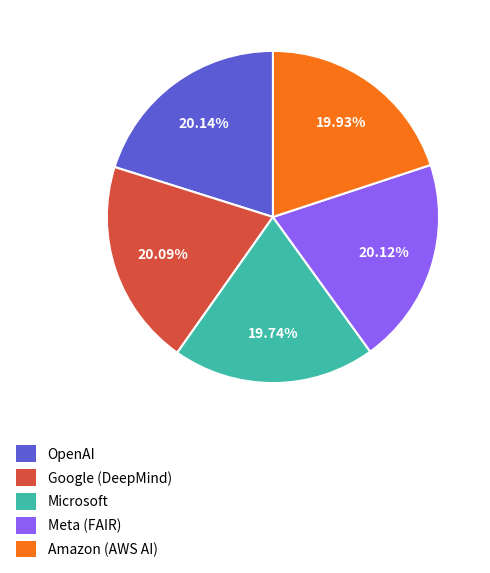

What percentage is the OpenAI slice, to the nearest percent?

20%